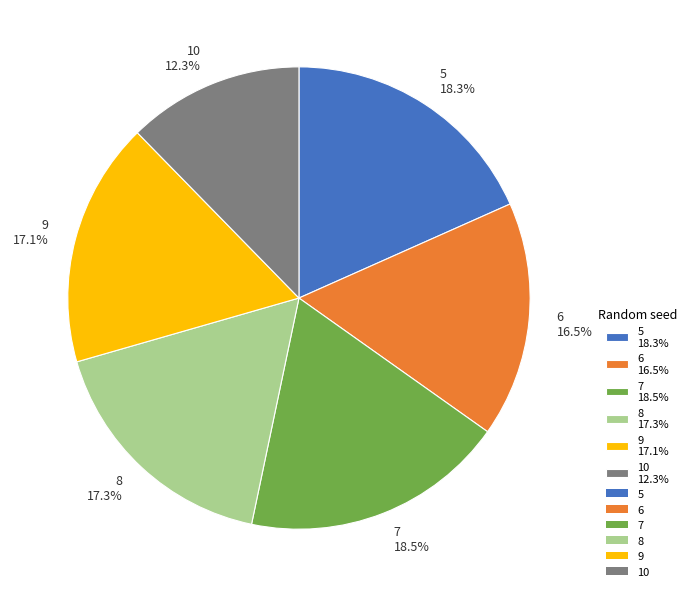

Does 9 17.1% account for over 50% of the chart?

No